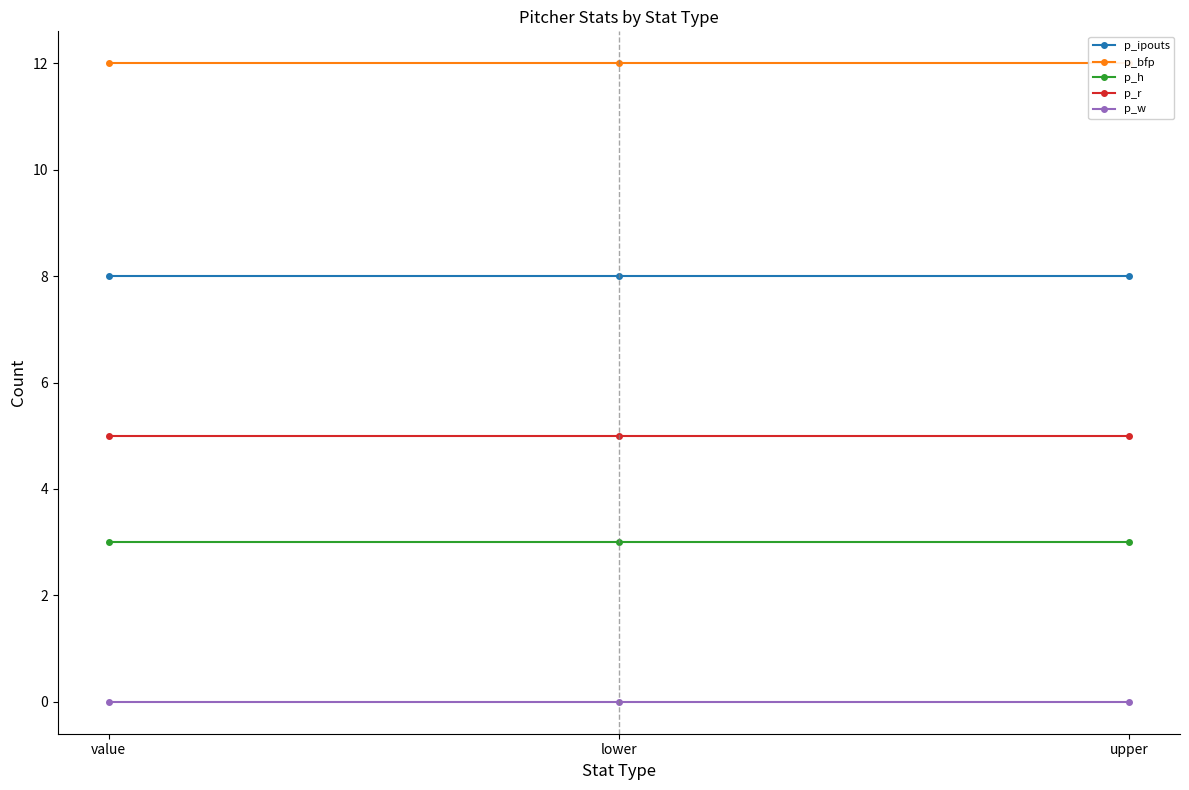

What is the label of the 2nd point from the left?

lower